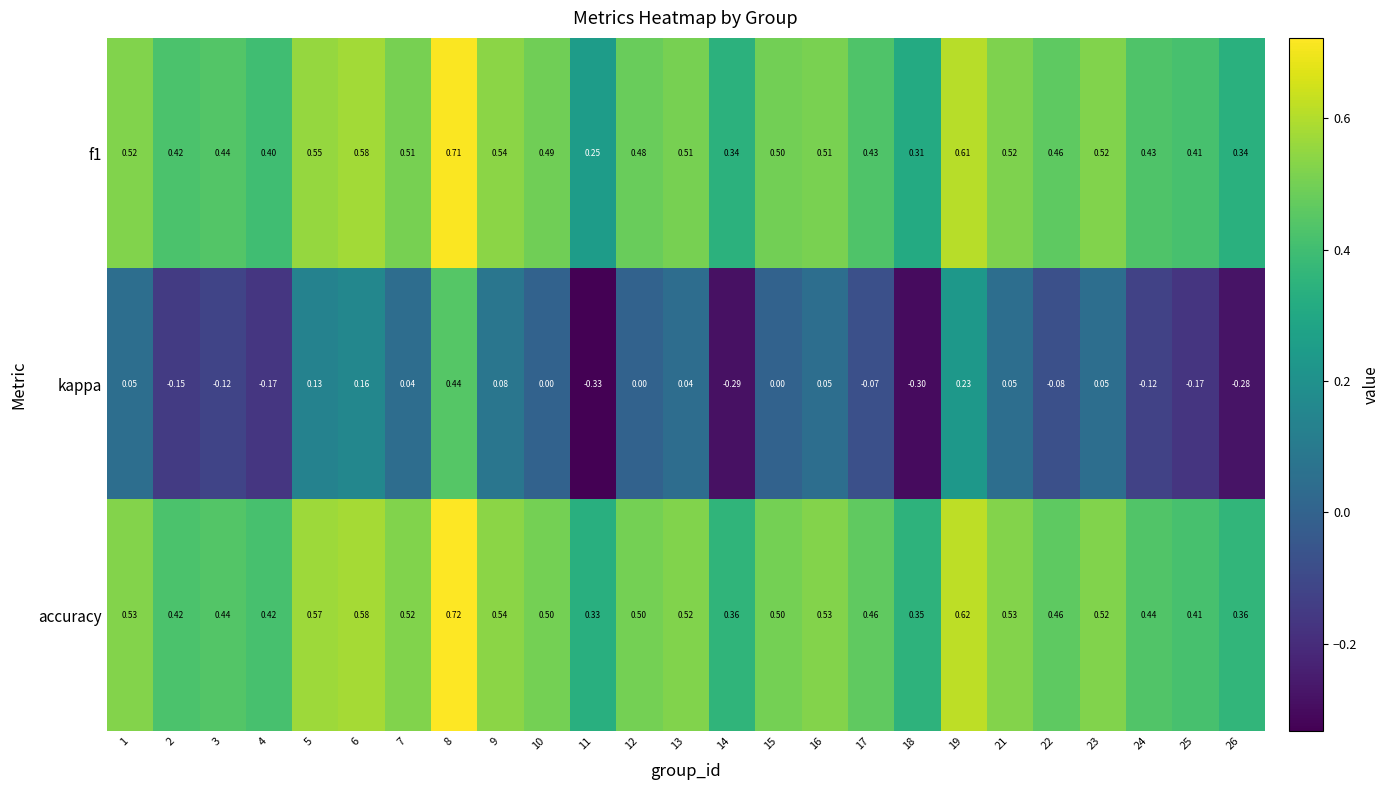

Between 4 and 12, which series saw the biggest shift?

kappa